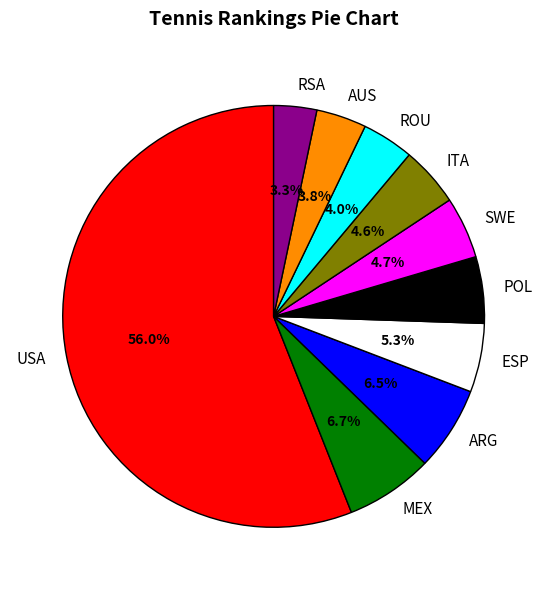

The ITA slice represents 26% of the pie. True or false?

False